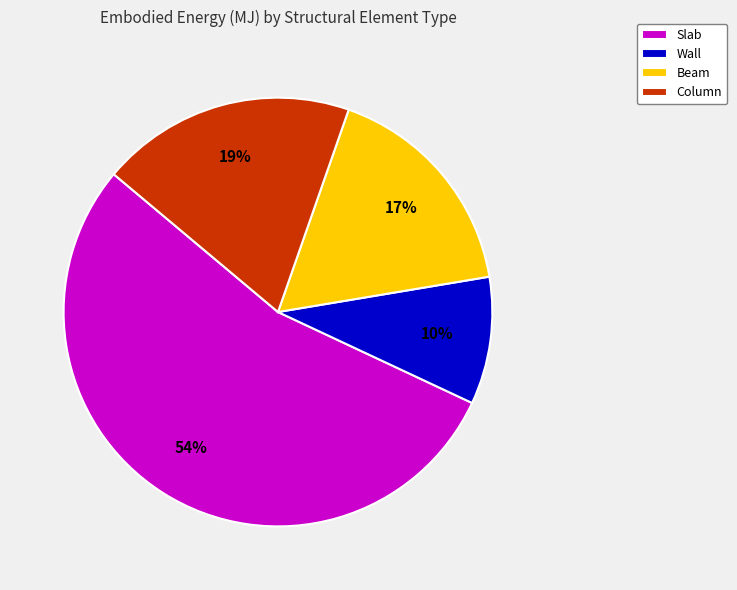

Is there a majority slice in this chart?

Yes